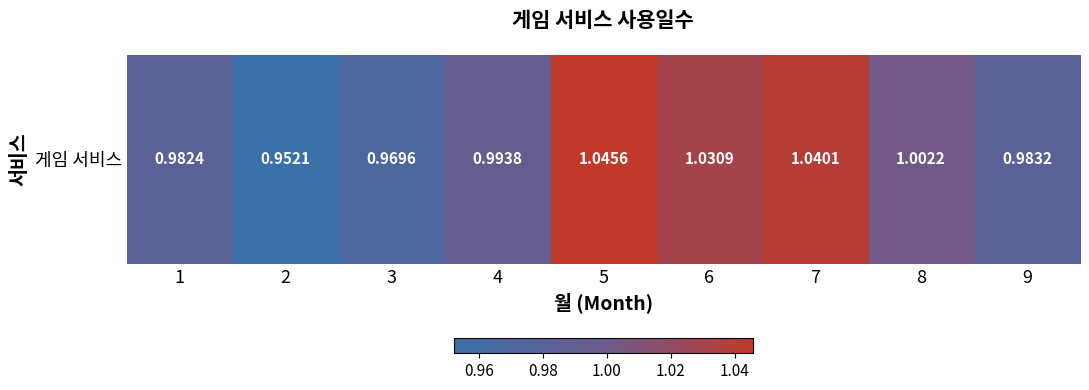

What is the maximum value shown in the chart?

1.0